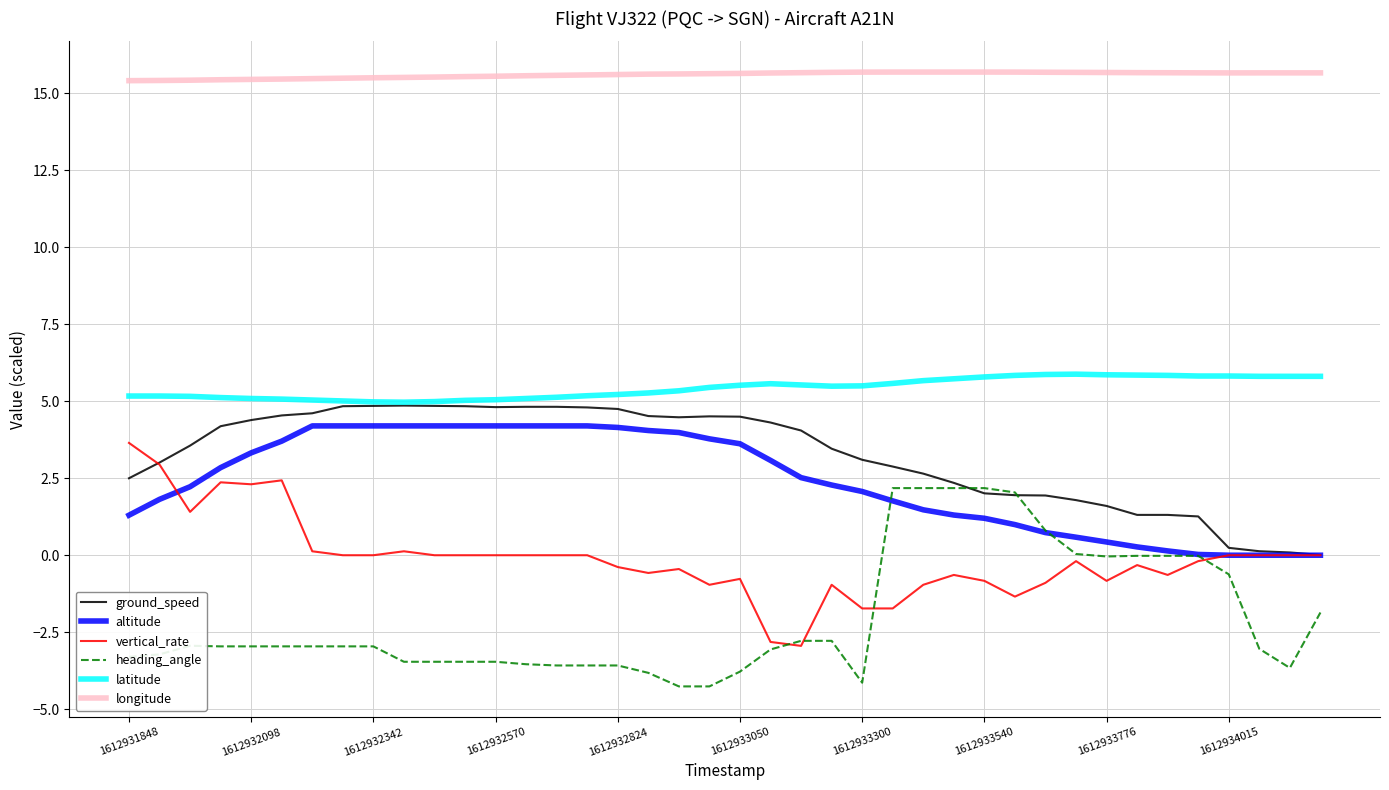

What is the sum of all ground_speed values?

129.5